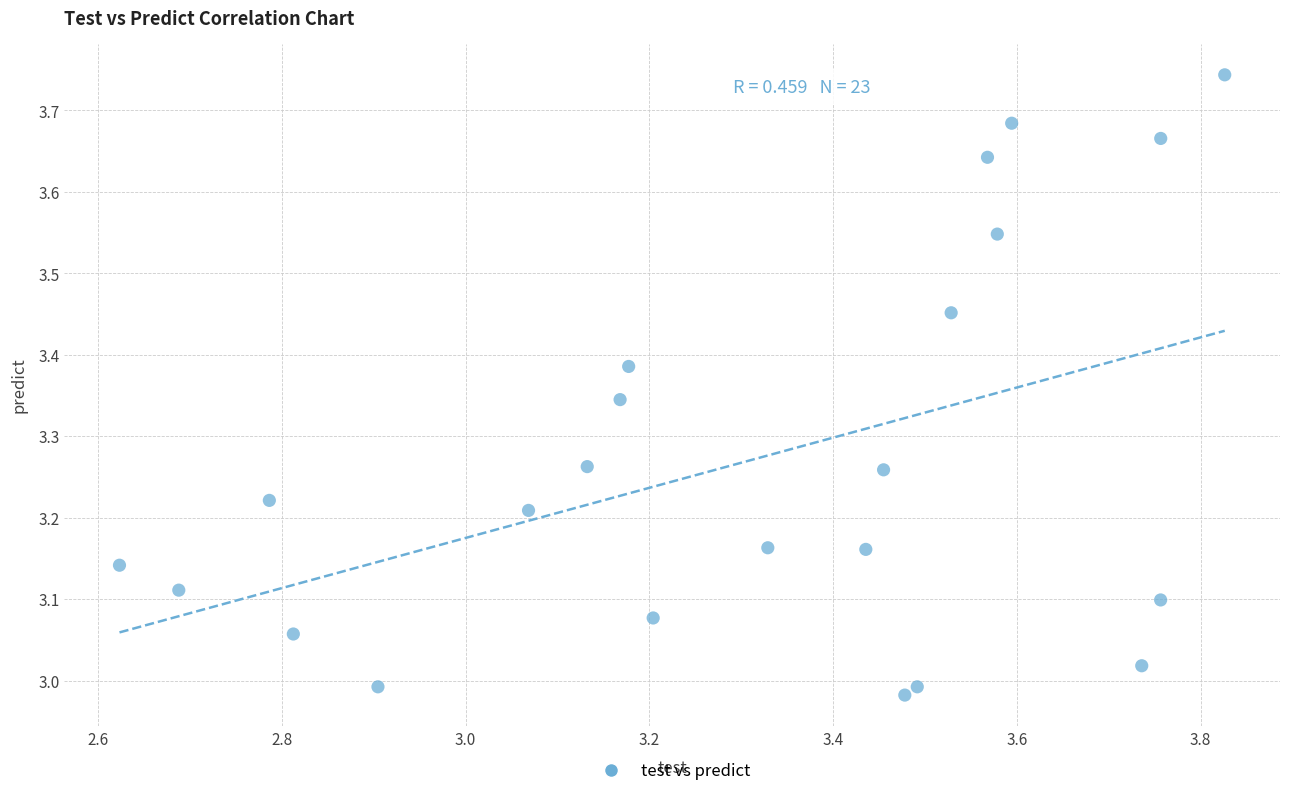

What is the range of X values (max minus min)?

1.2